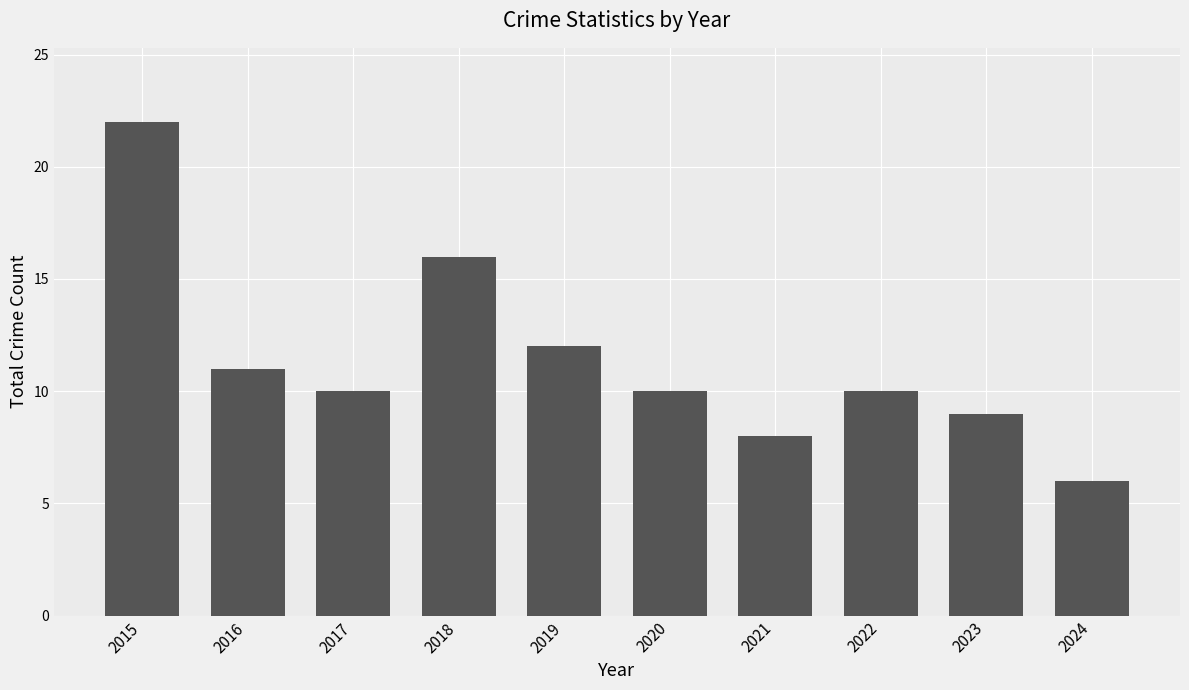

Between 2022 and 2021, which is larger?

2022